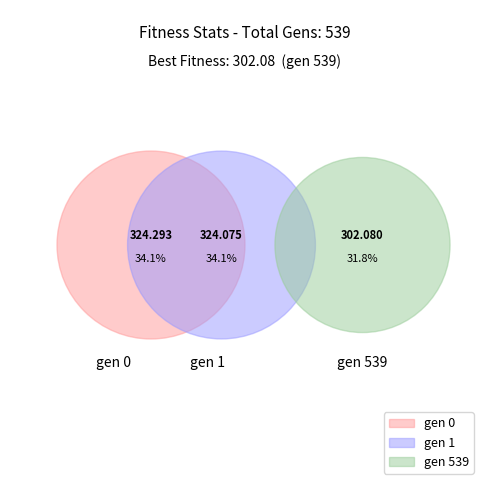

The gen 1 slice represents 34% of the pie. True or false?

True